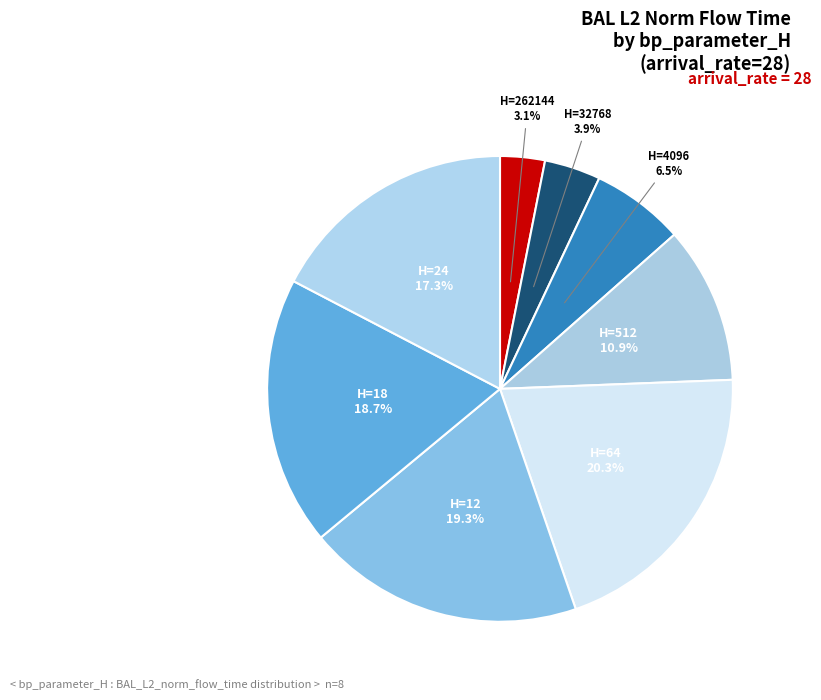

Between H=12 and H=4096, which is larger?

H=12